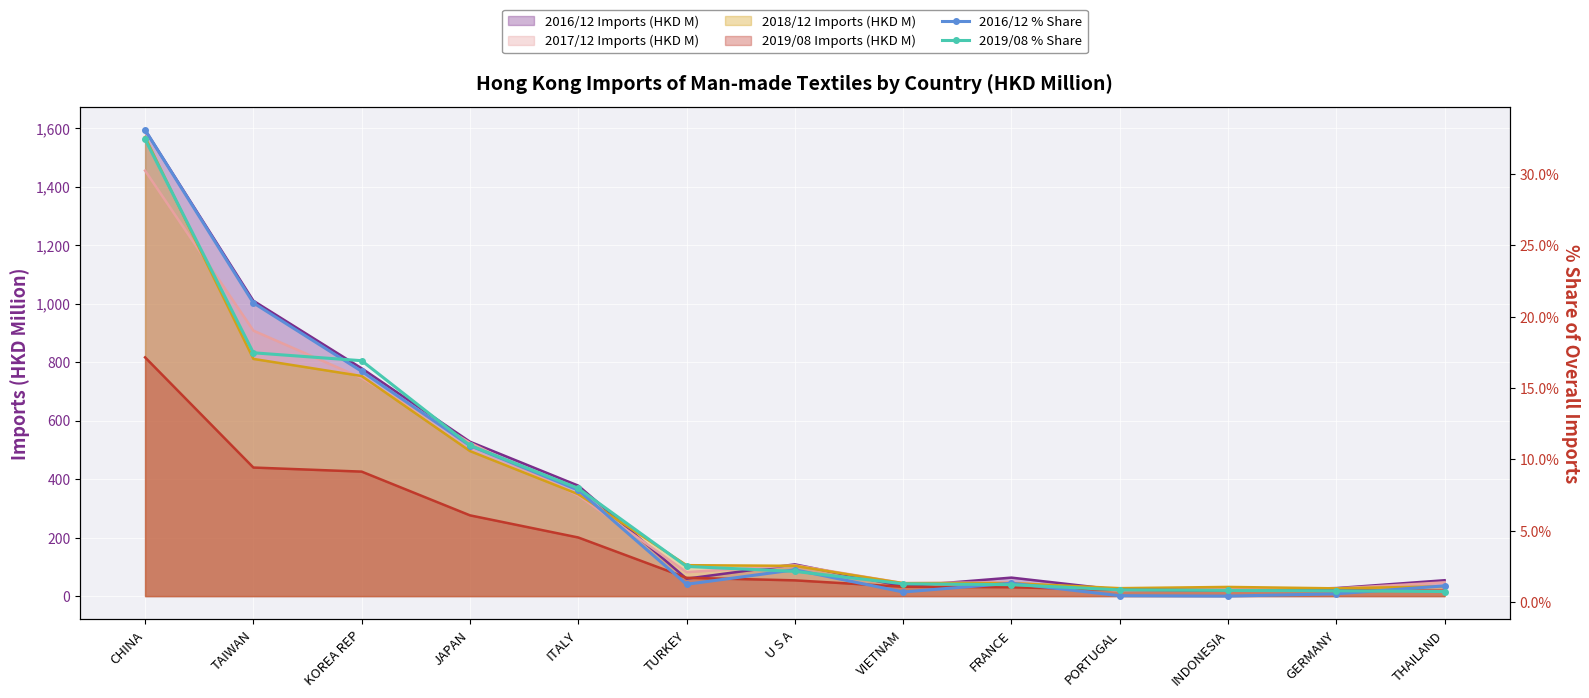

What is the spread (max minus min) of values at ITALY?

0.1